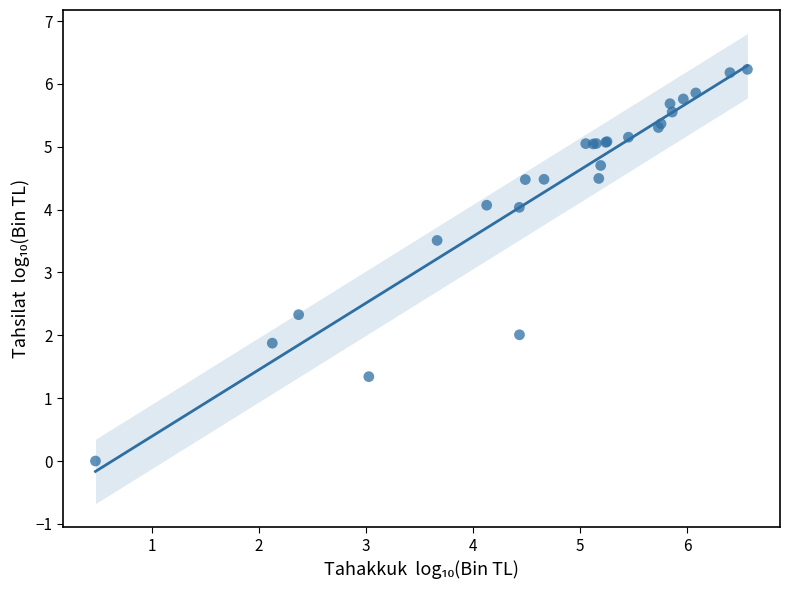

What Y value in the scatter plot is closest to 3?

3.5